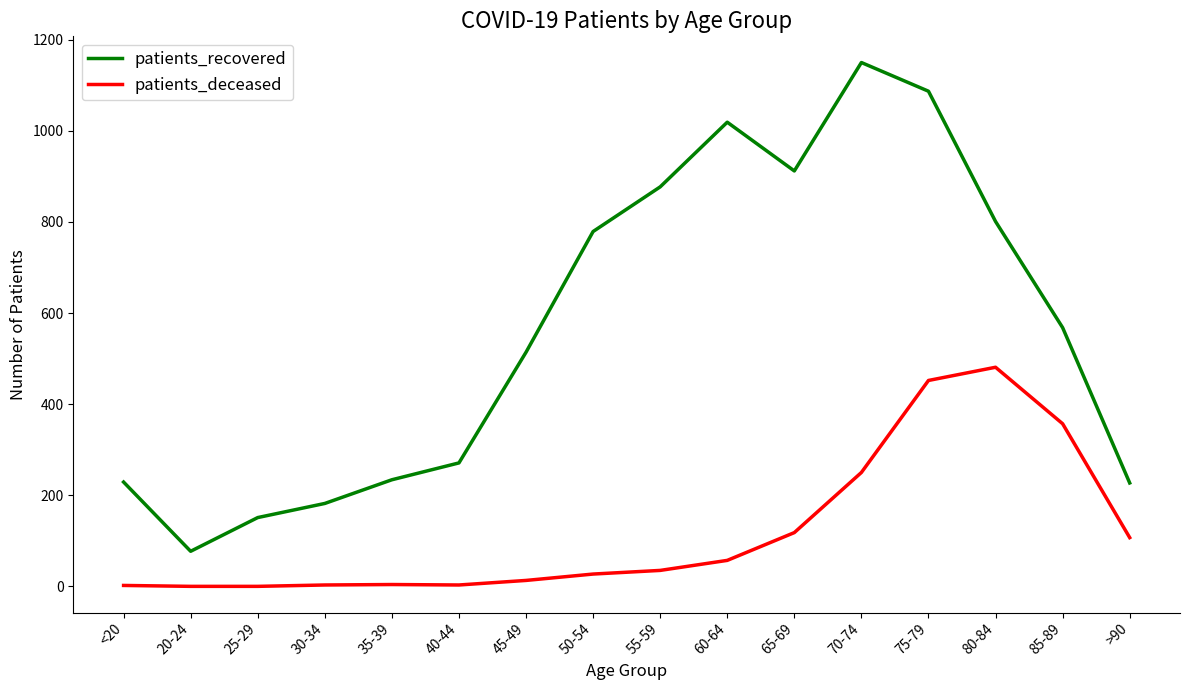

Where is patients_recovered nearest to the value 613?

85-89